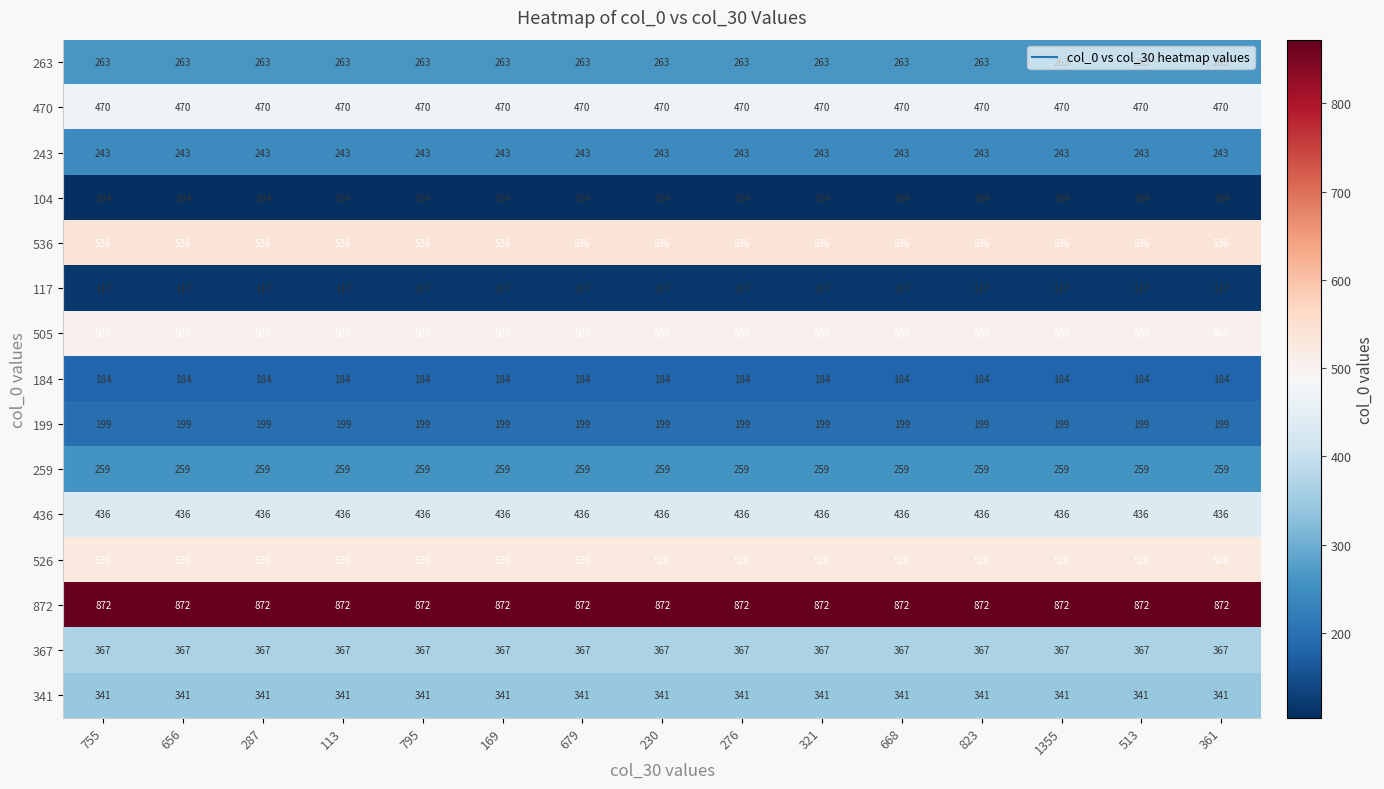

True or false: 872 has a value of 872 at 823.

True